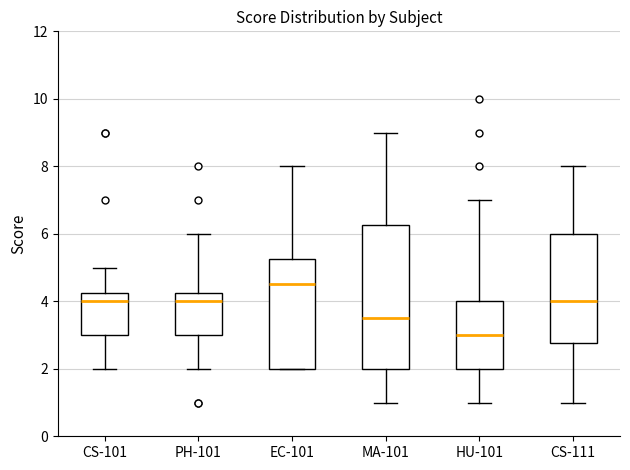

Which box is the tallest, from its lower edge to its upper edge?

MA-101